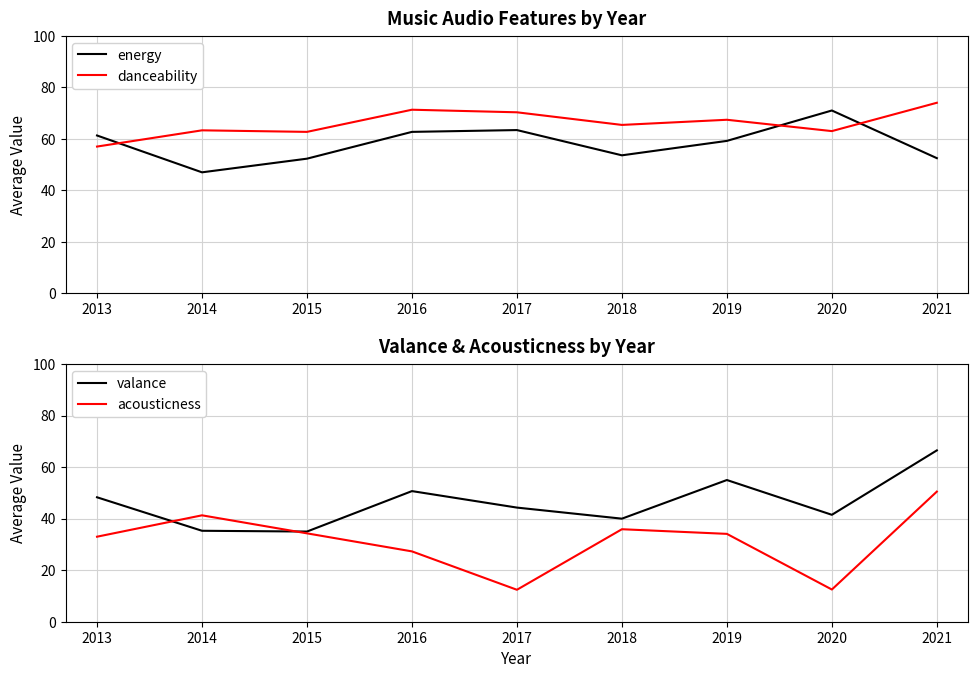

What is the sum of the energy values at 2018 and 2014?

100.6